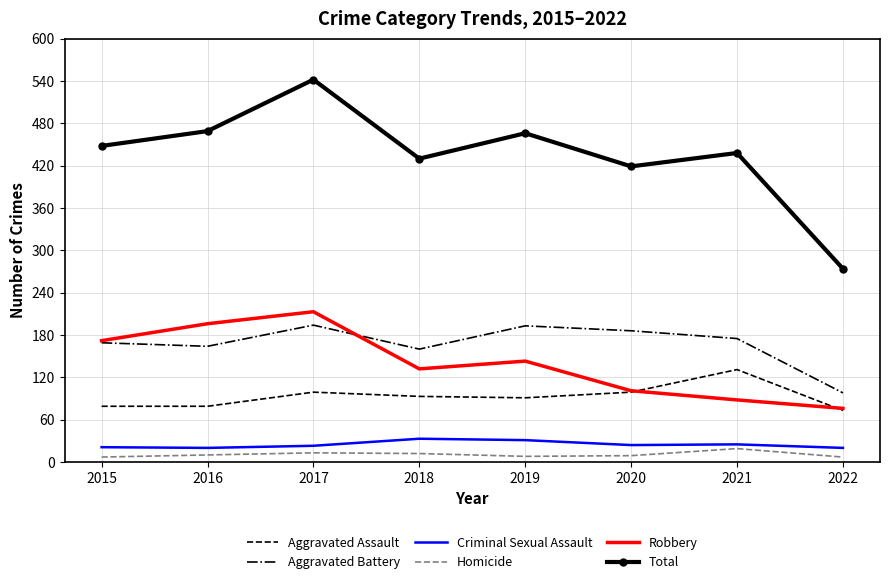

True or false: Aggravated Battery and Homicide intersect in this chart.

False